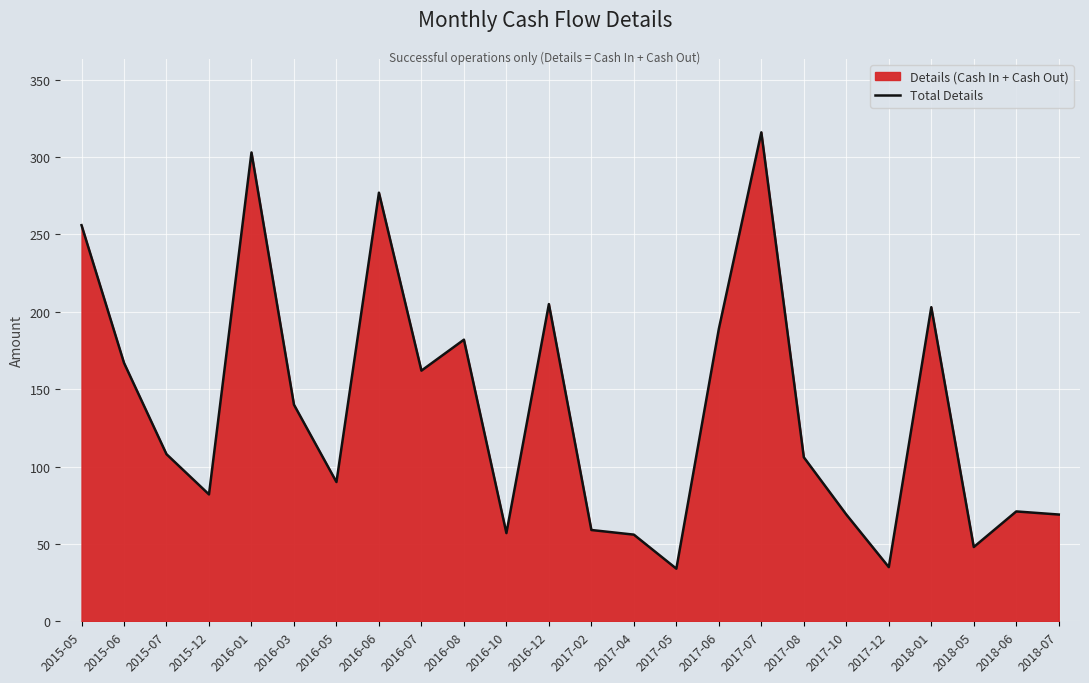

True or false: the data shows 59 at 2017-02.

True